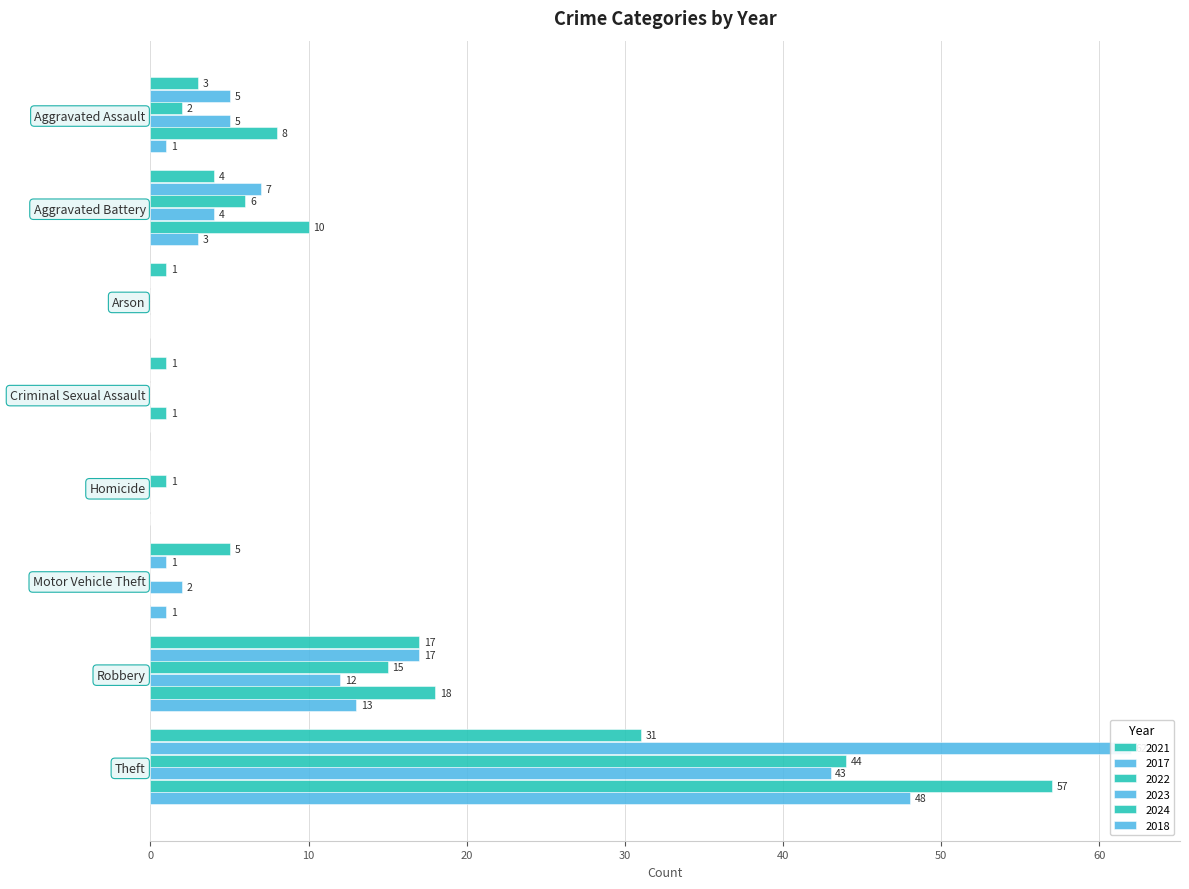

Does the chart contain any negative values?

No